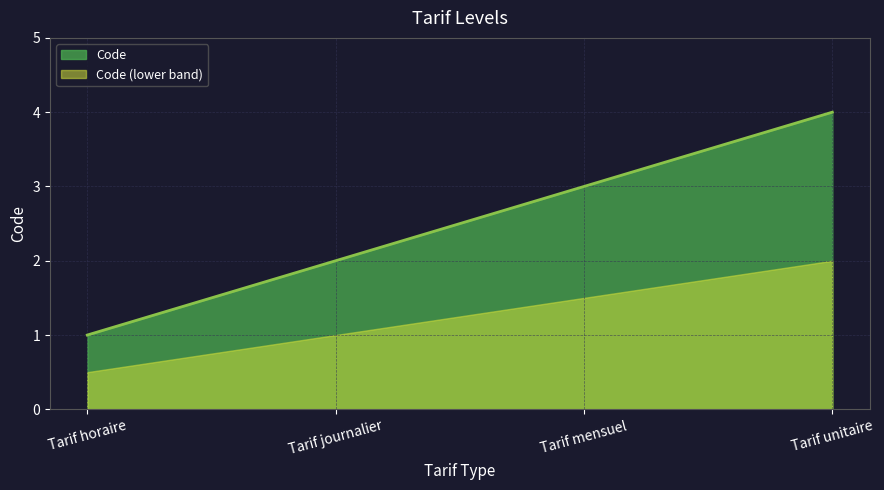

What is the label of the 3rd point from the left?

Tarif mensuel